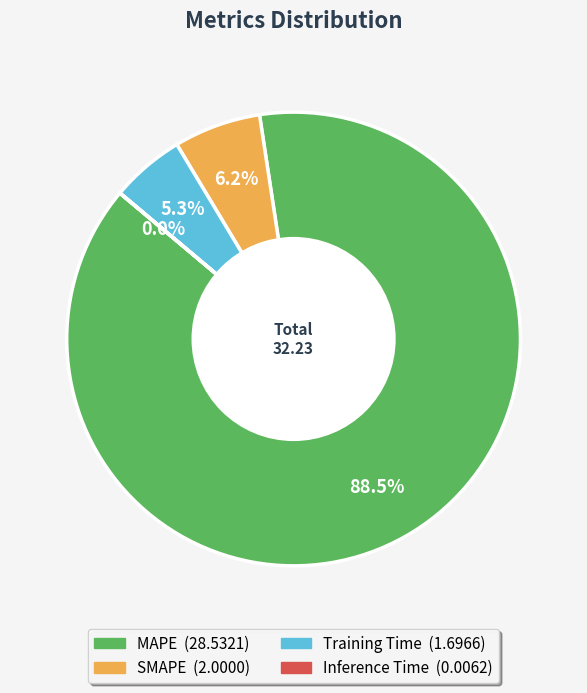

Is it true that SMAPE is 6% of the pie?

True